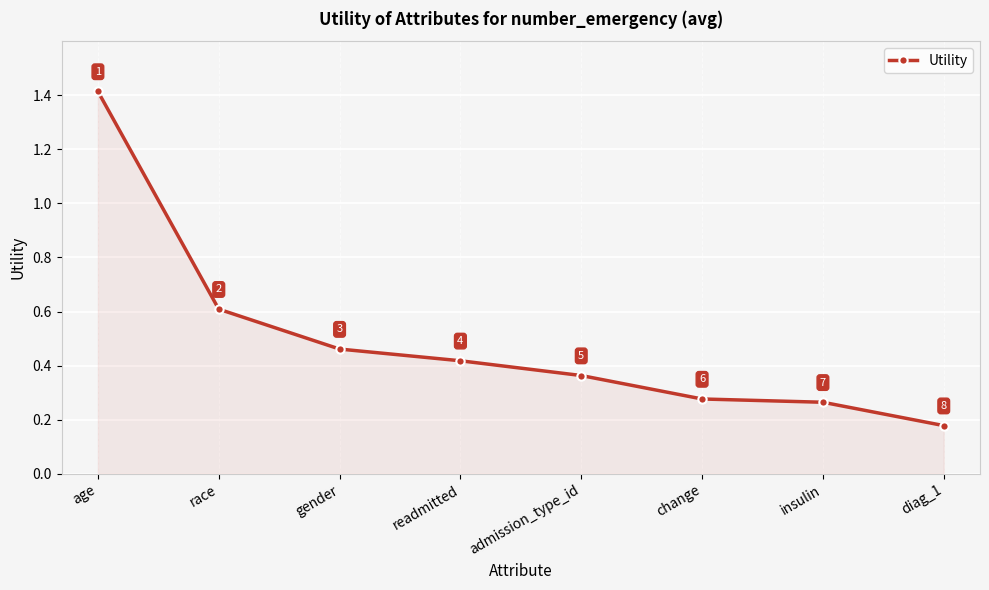

What is the label of the 1st point from the left?

age